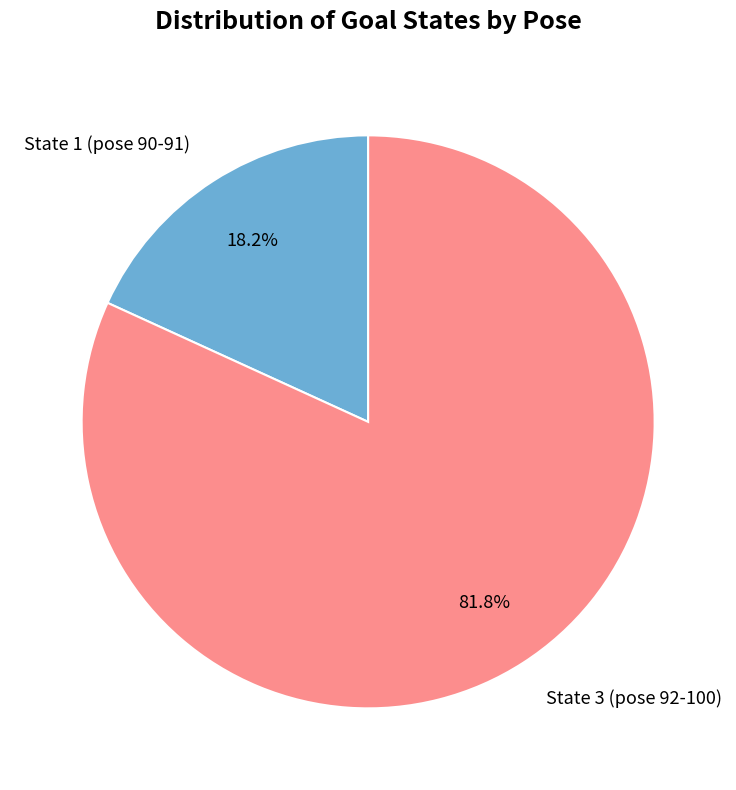

Is there any slice that represents more than half of the pie?

Yes